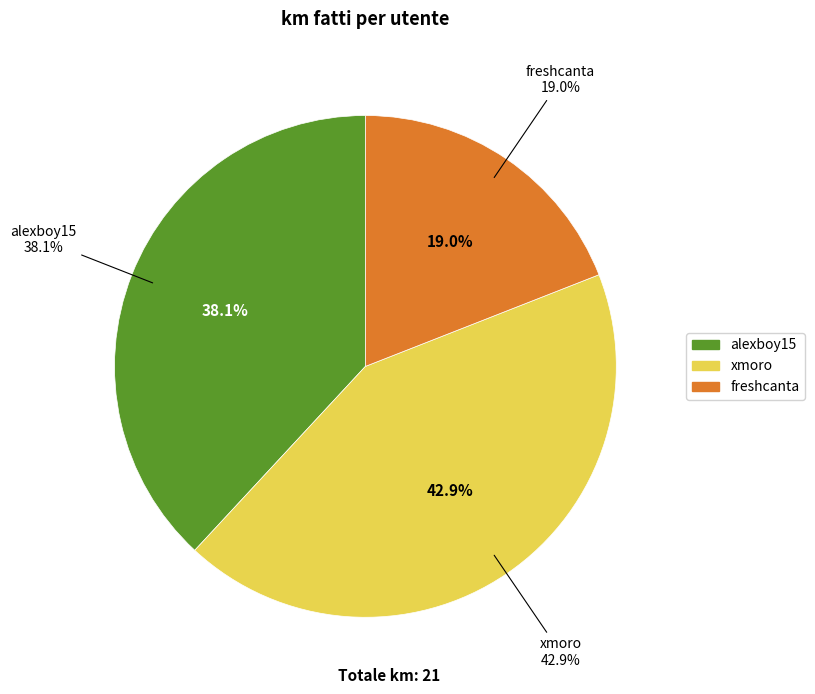

What percentage is the xmoro slice, to the nearest percent?

43%